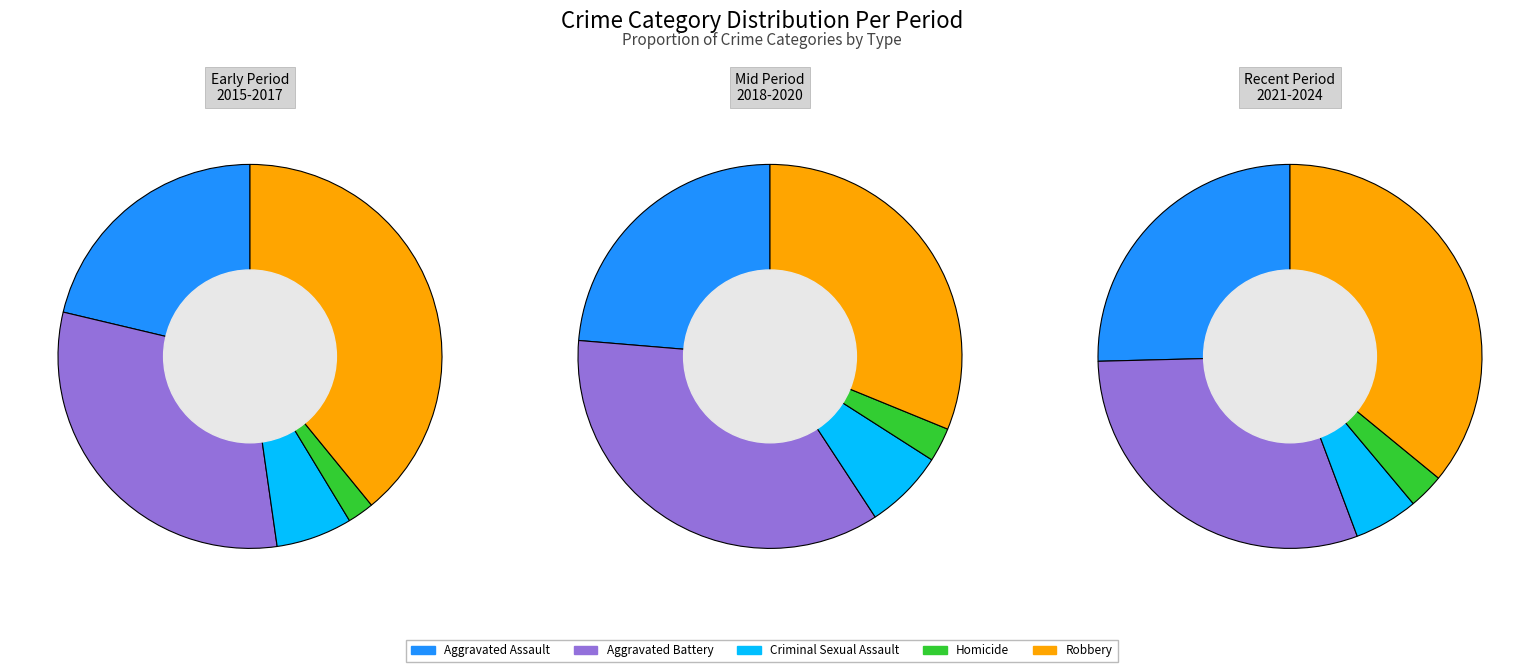

The 1 slice represents 19% of the pie. True or false?

False